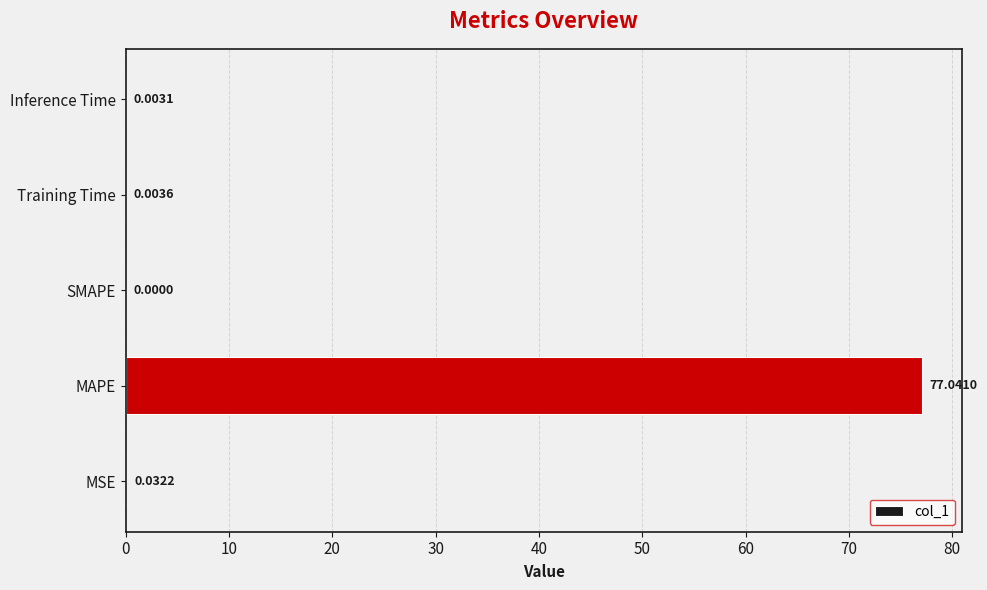

At which label is the value closest to 38?

MSE